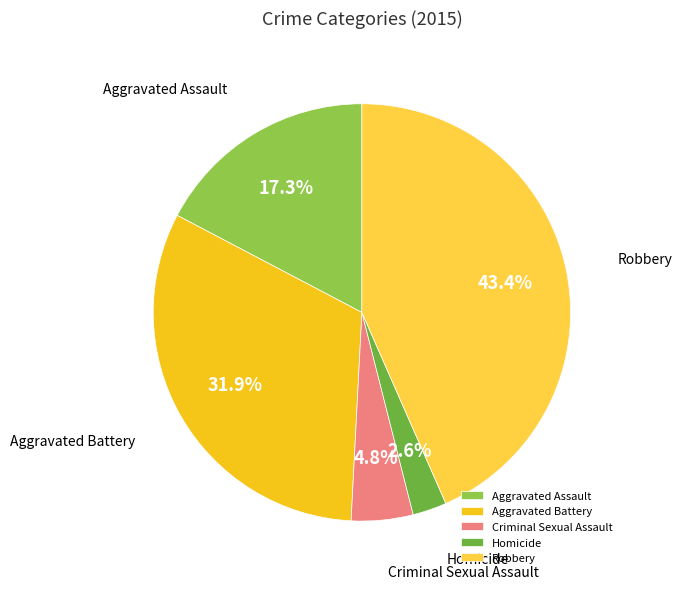

Which category has the biggest portion of the pie?

Robbery